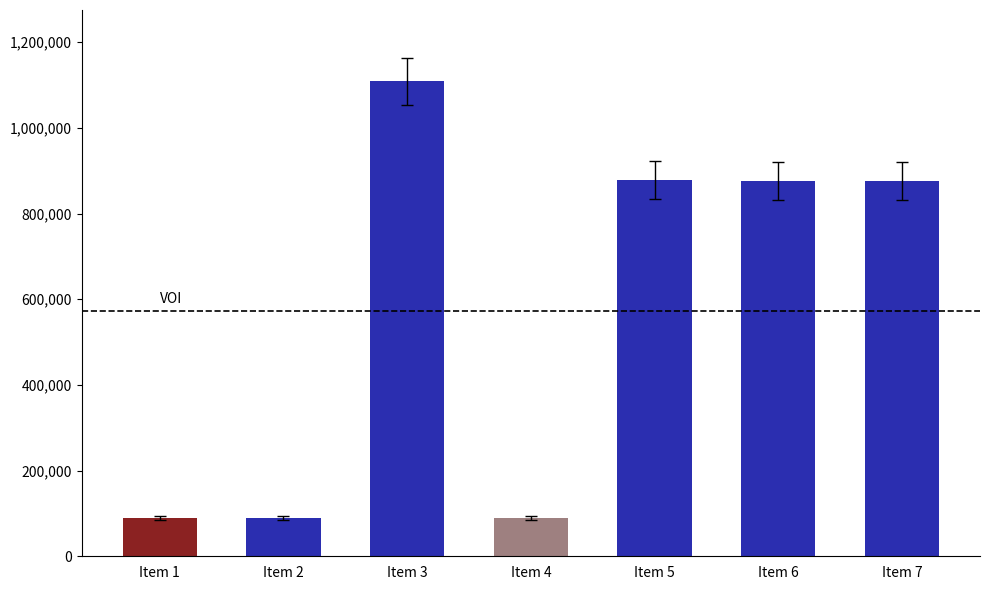

What is the difference between the maximum and minimum values?

1019992